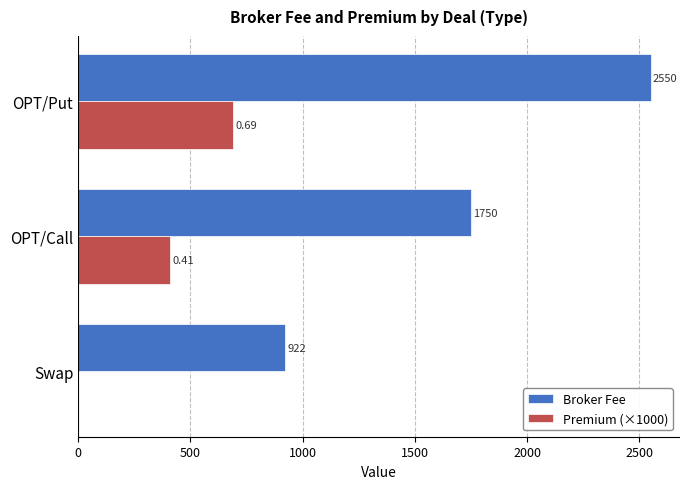

How many positive values does the Premium (×1000) series have?

2